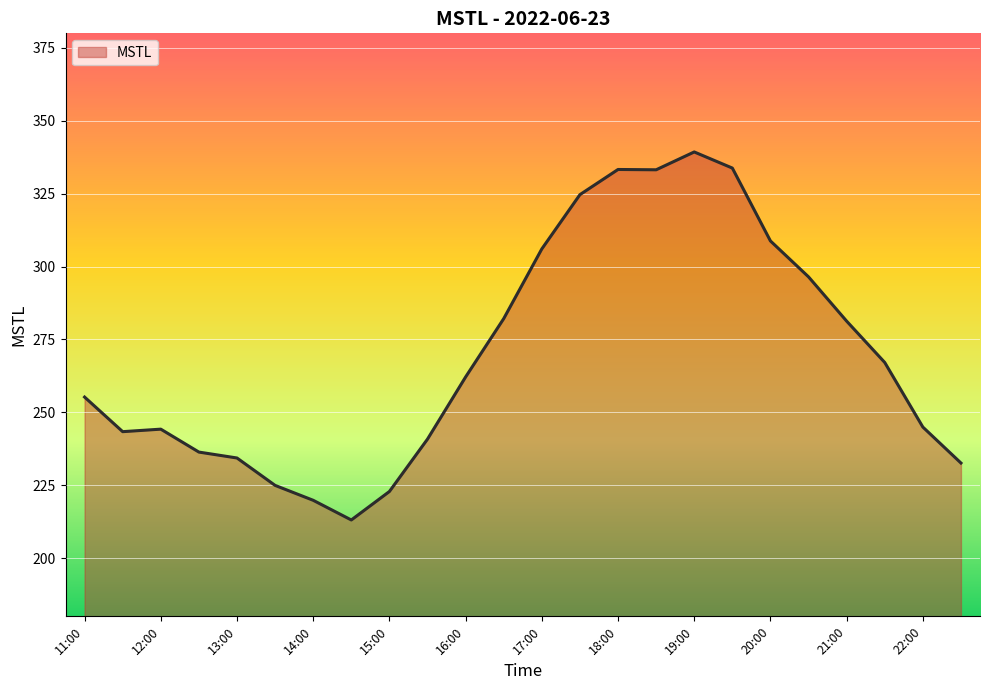

What is the difference between the second highest and second lowest values?

114.0